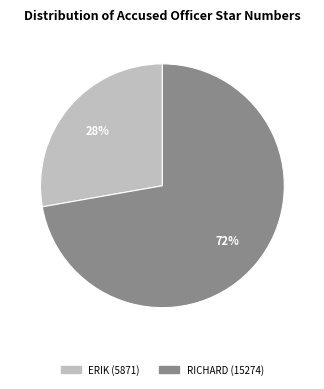

Does any single category account for the majority?

Yes